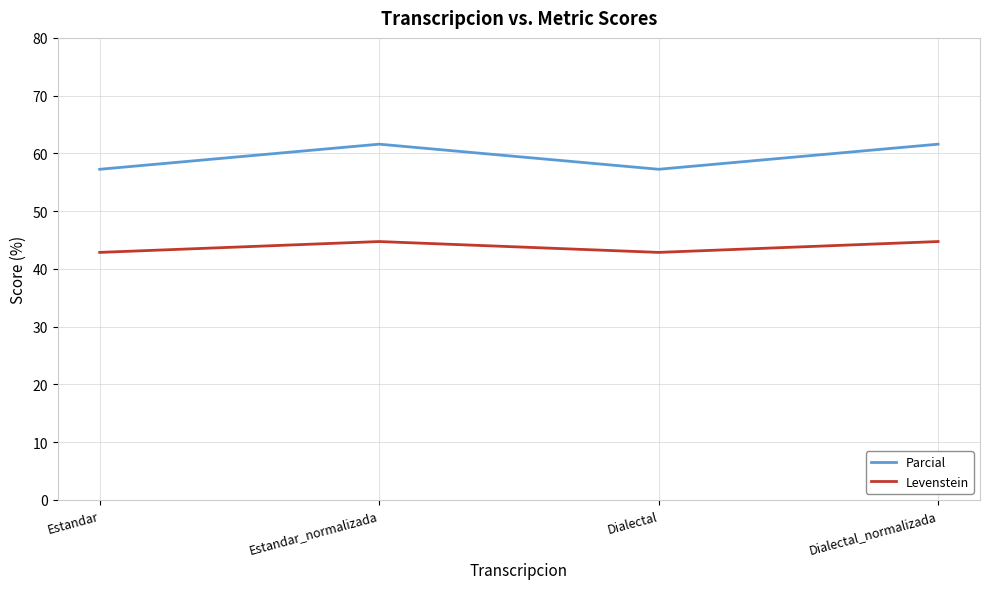

What is the difference between the maximum and minimum values in the Levenstein series?

1.9